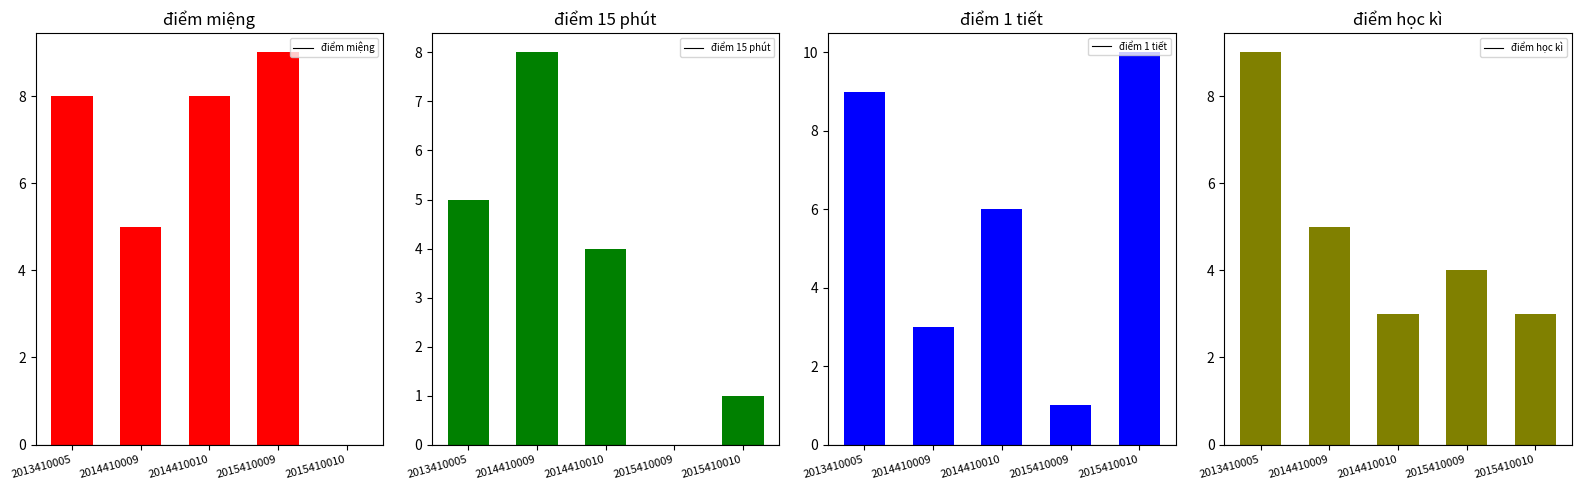

How many bars are there in total?

20